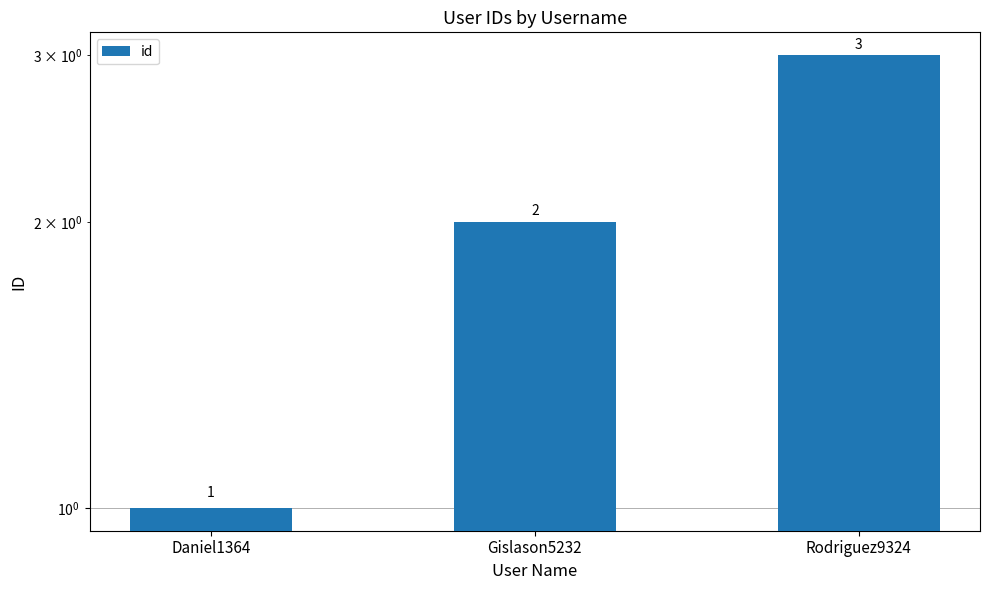

The value at Gislason5232 is 2. True or false?

True